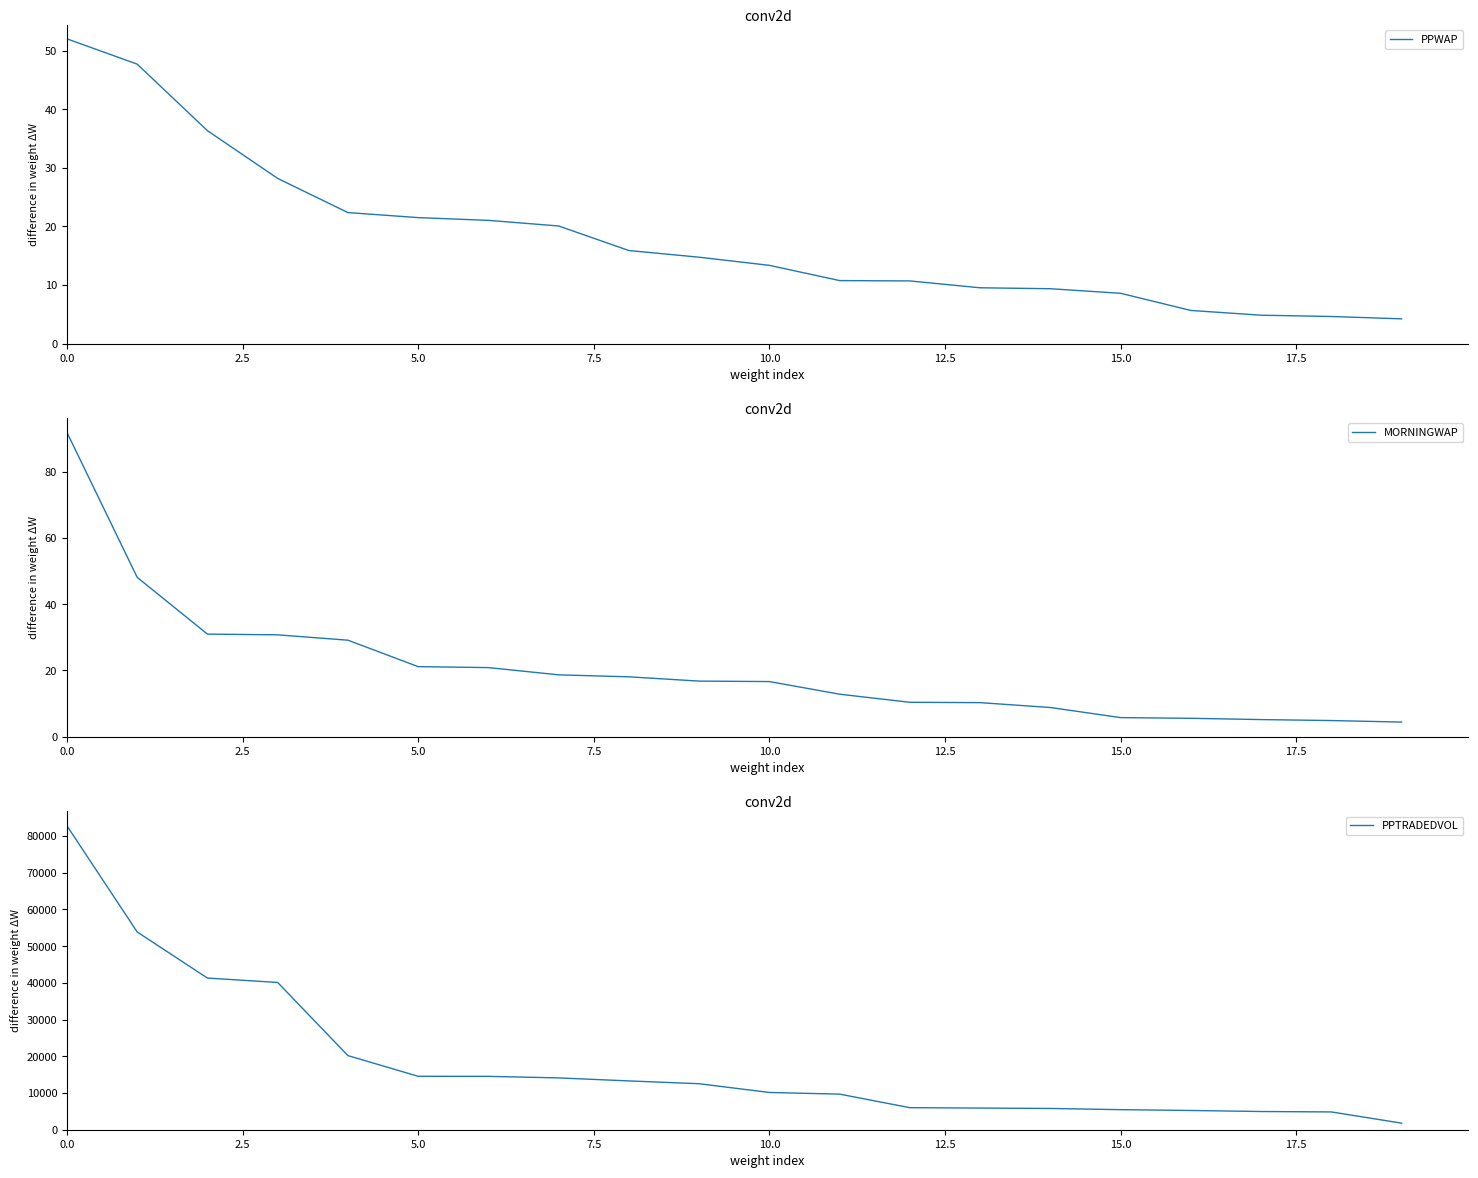

What is the minimum value for MORNINGWAP?

4.4